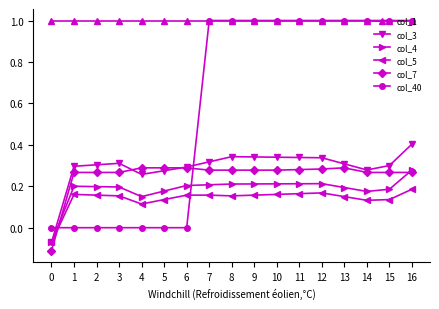

Which series has the largest total across all categories?

col_1